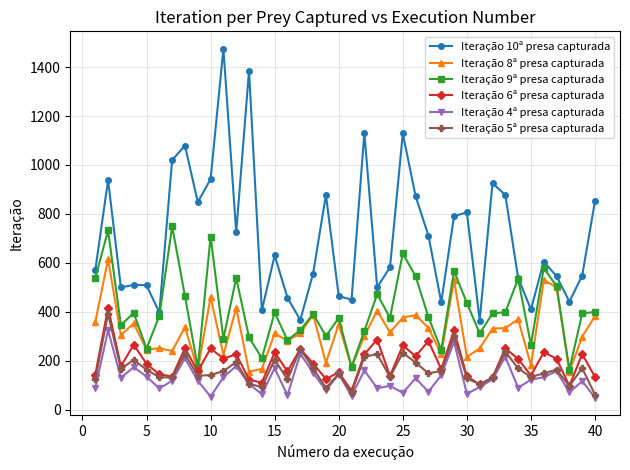

True or false: Iteração 5ª presa capturada has more than 2 interior local peaks.

True